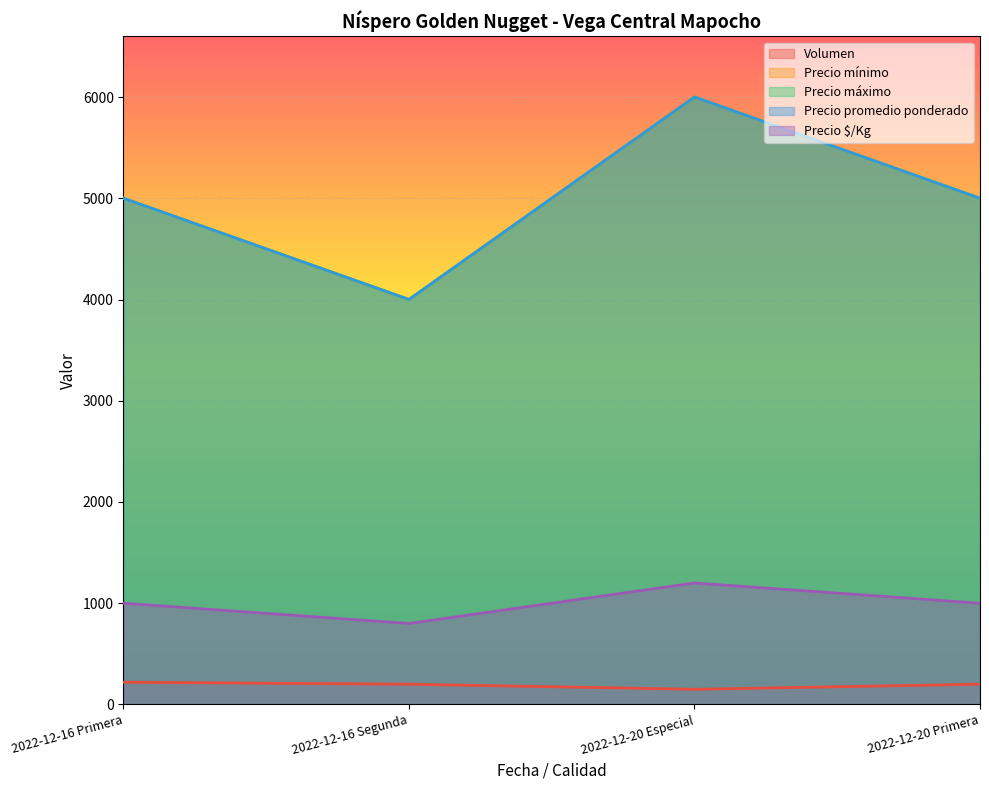

Which series has the largest total across all categories?

Precio mínimo